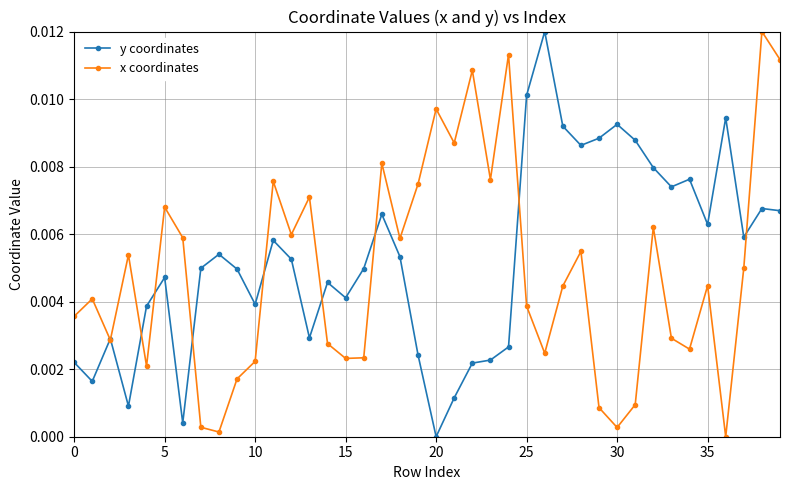

In x coordinates, how many points are lower than both neighbors (excluding endpoints)?

12